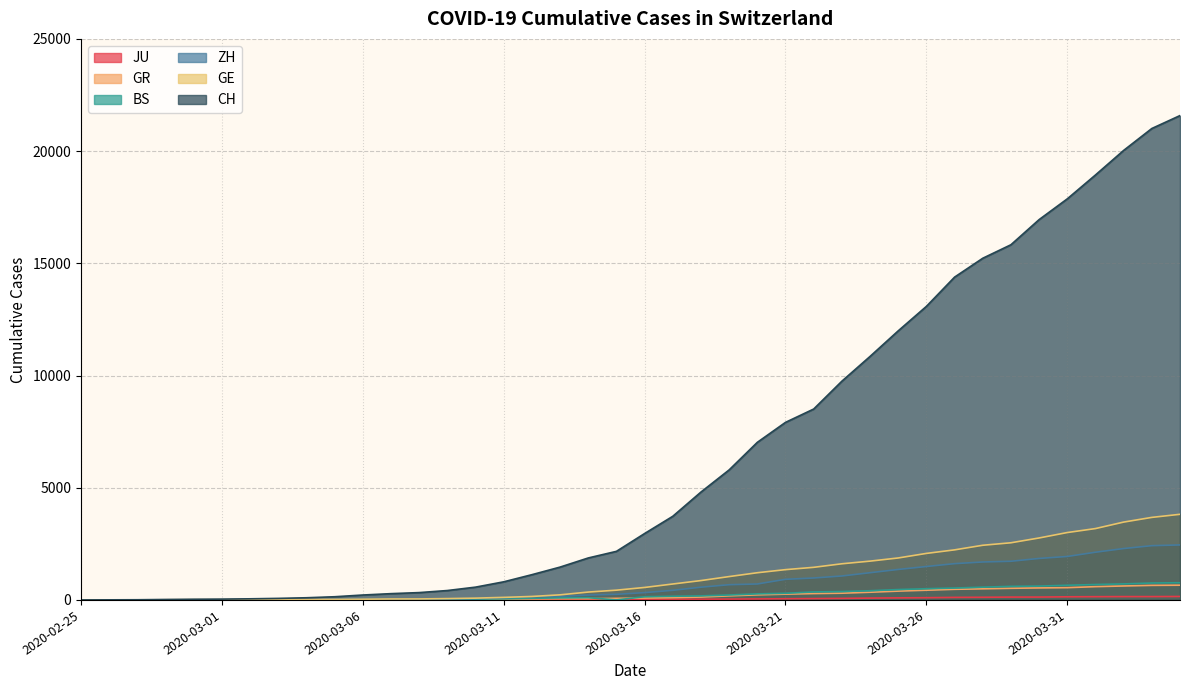

What is the difference between the CH values at 2020-03-27 and 2020-03-02?

14334